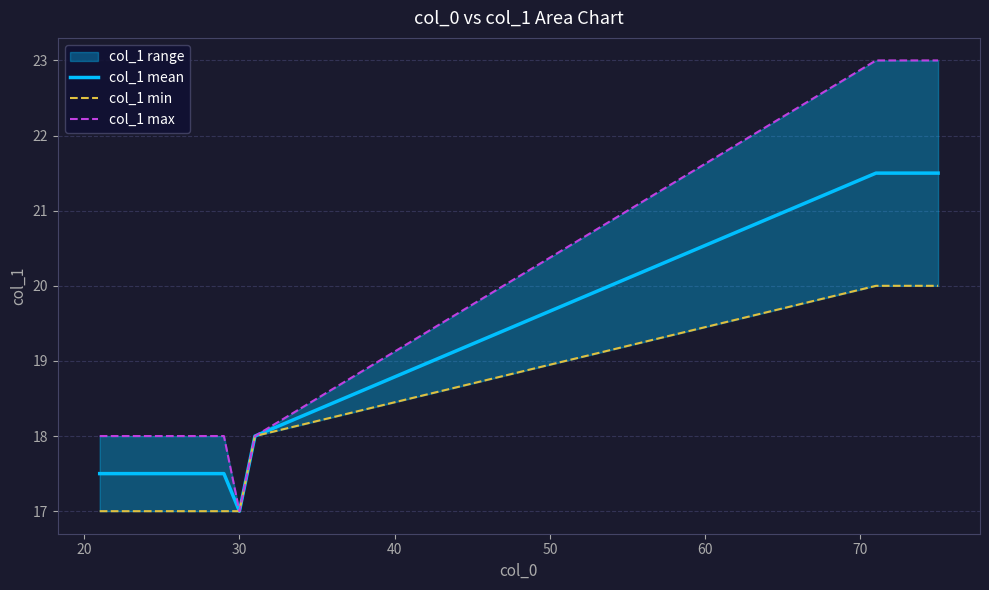

True or false: col_1 max has more than 0 points higher than both neighbors.

False